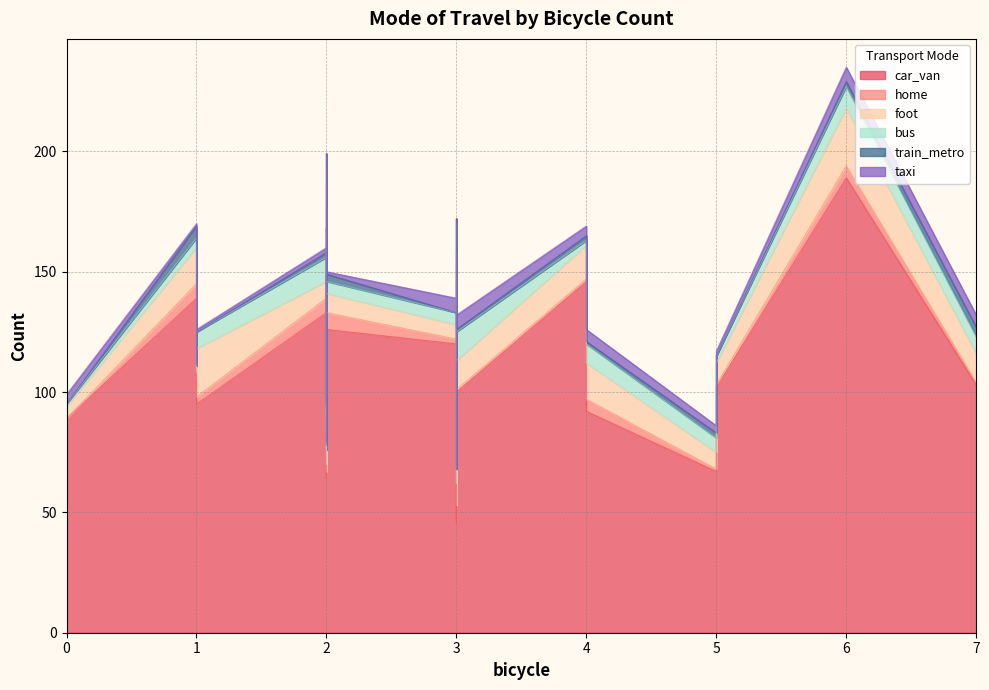

What is the value of the home point at the 20th from the left?

3